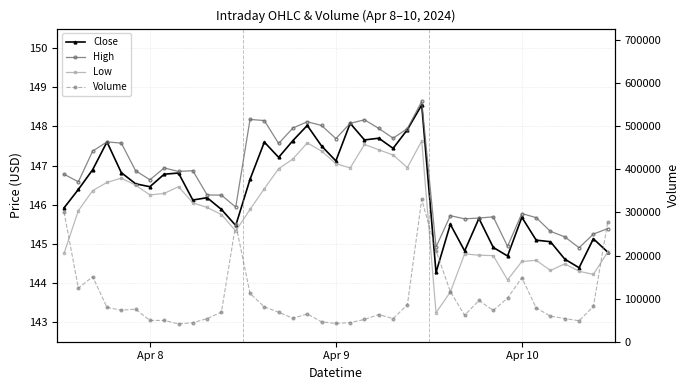

Rank the series by their maximum value, from lowest to highest.

Low, Close, High, Volume